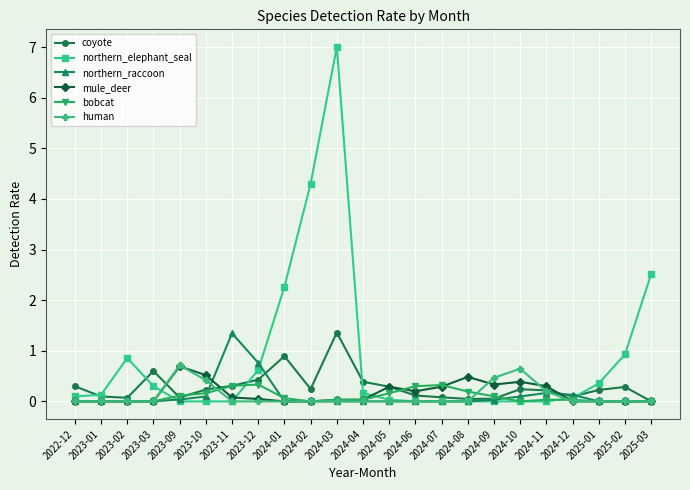

True or false: coyote and mule_deer cross at least once.

True